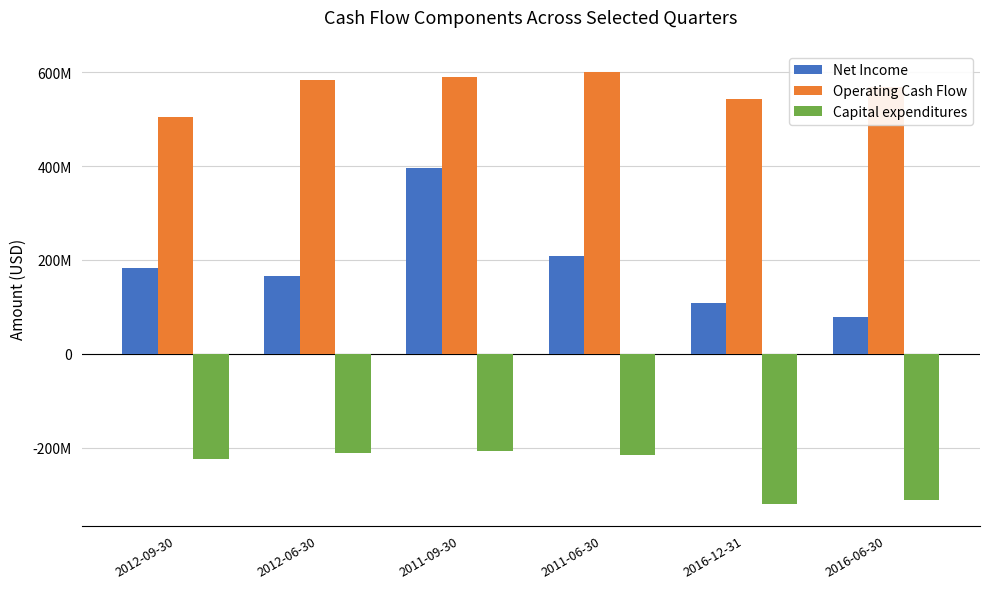

What are all the series names shown in the legend?

Net Income, Operating Cash Flow, Capital expenditures